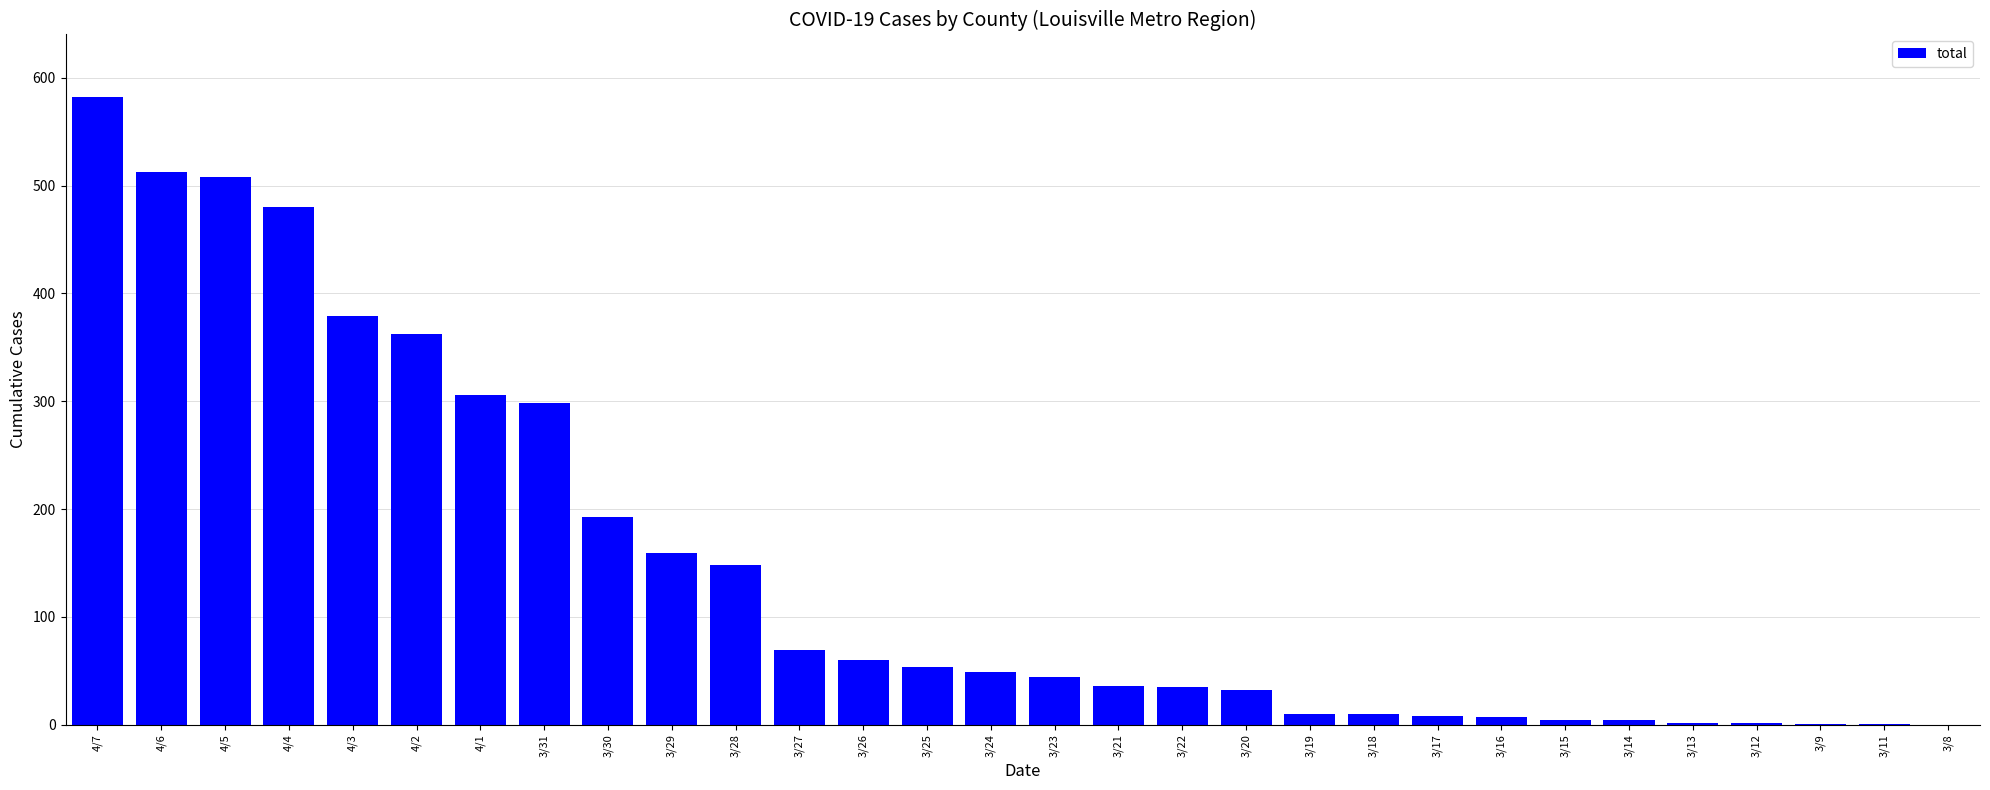

Is it true that the value at 3/25 is 54?

True